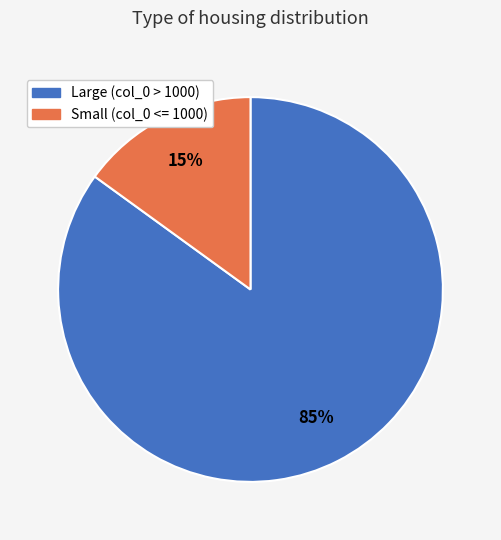

Between Small (col_0 <= 1000) and Large (col_0 > 1000), which is larger?

Large (col_0 > 1000)